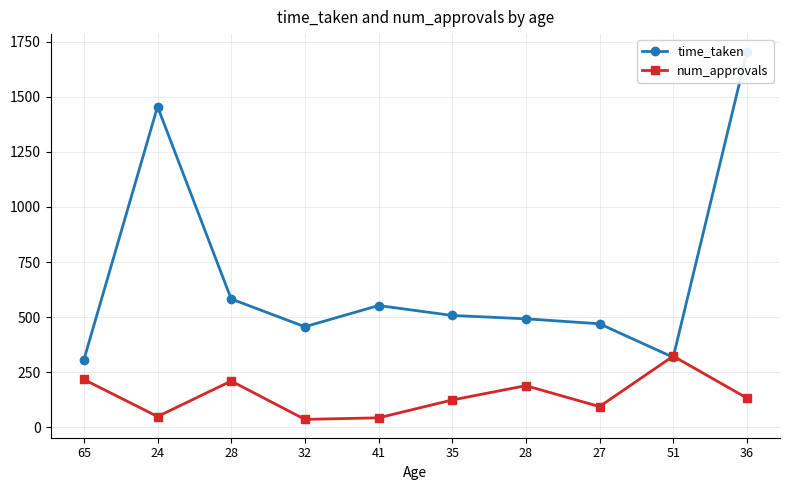

What is the difference between the highest and lowest values at 35?

383.5